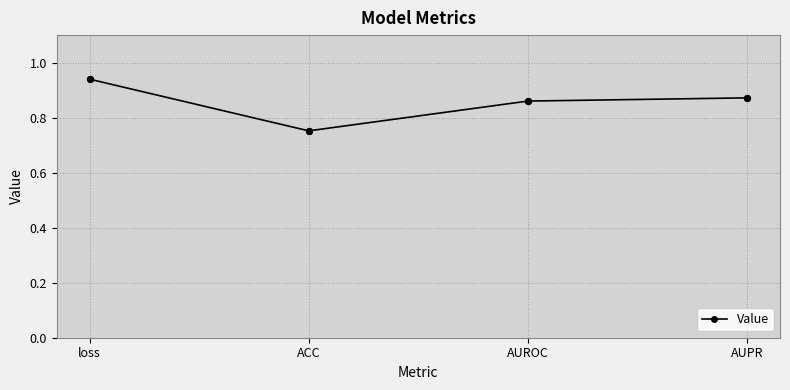

Between ACC and AUROC, which is larger?

AUROC